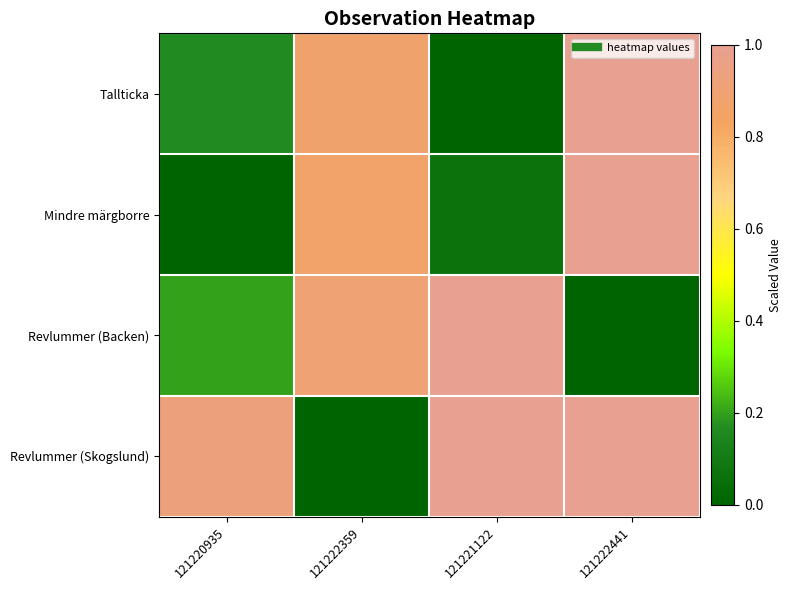

What is the greatest value displayed?

1.0